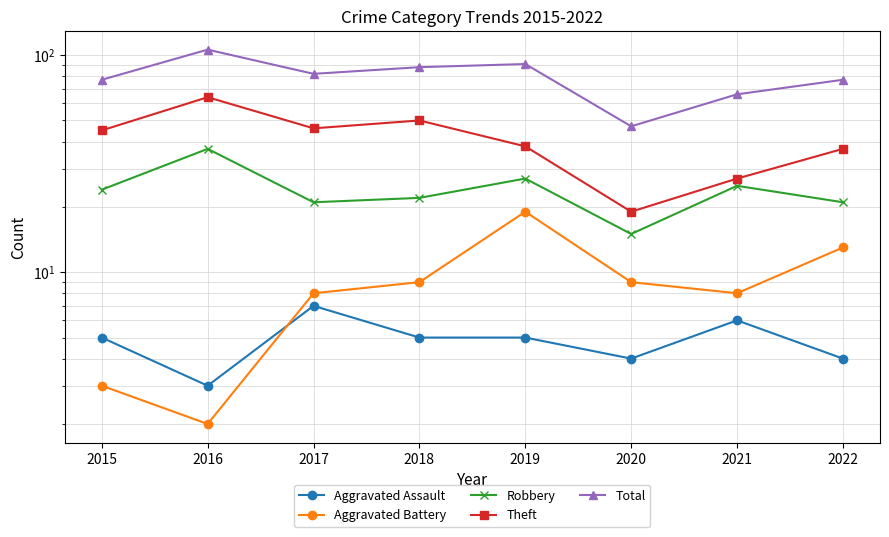

At which label is Total closest to 76?

2015